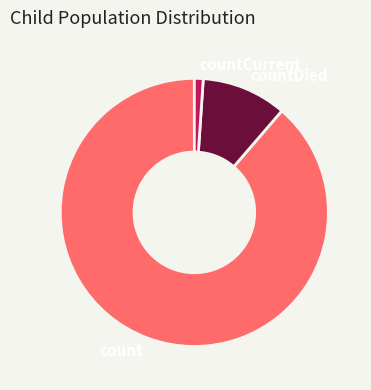

Is it true that count is 89% of the pie?

True